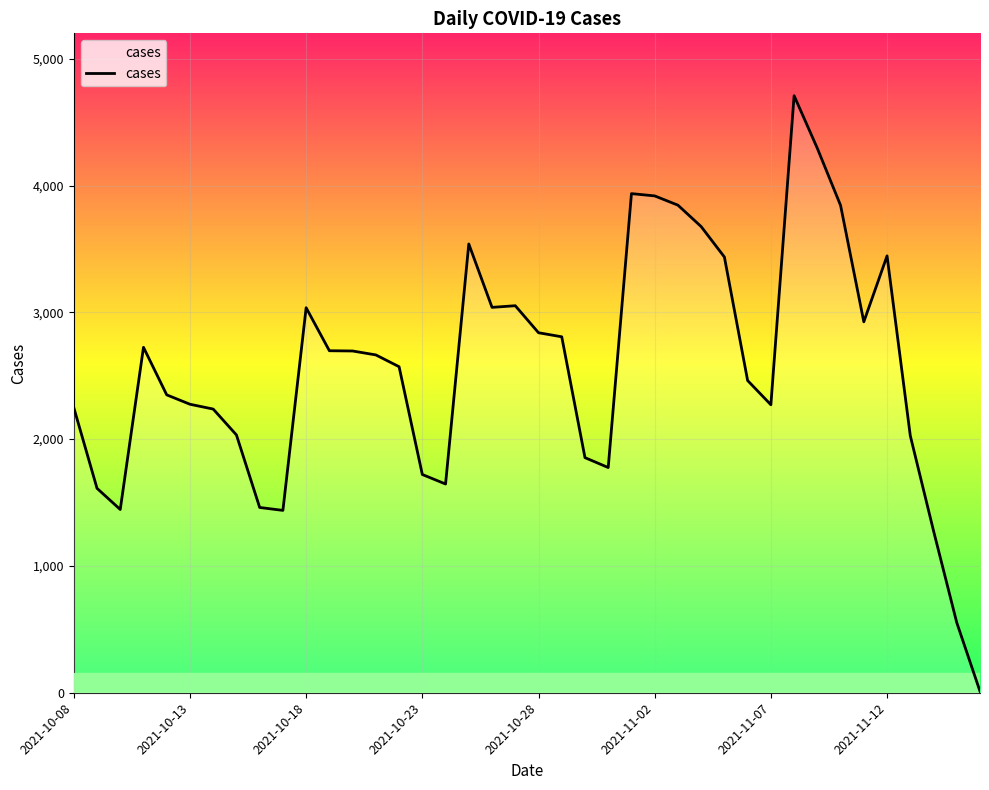

List the labels in order of value, largest first.

31, 32, 24, 25, 26, 33, 27, 17, 35, 28, 19, 18, 10, 34, 20, 21, 2021-10-23, 11, 12, 13, 14, 29, 2021-10-28, 2021-11-02, 30, 2021-10-08, 2021-11-07, 2021-11-12, 36, 22, 23, 15, 16, 2021-10-13, 8, 2021-10-18, 9, 37, 38, 39